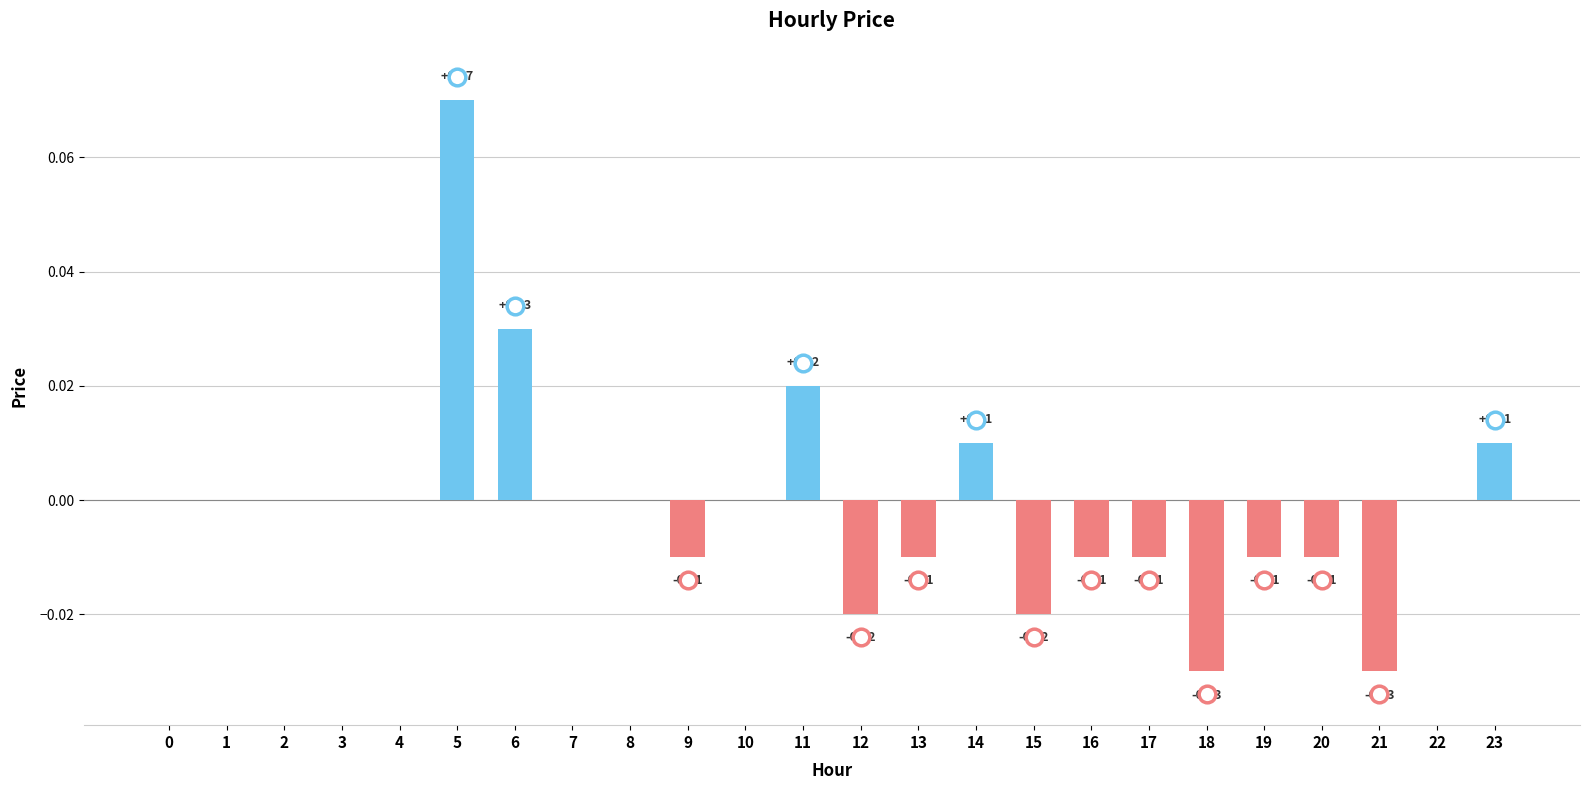

Which has a higher value, 3 or 6?

6